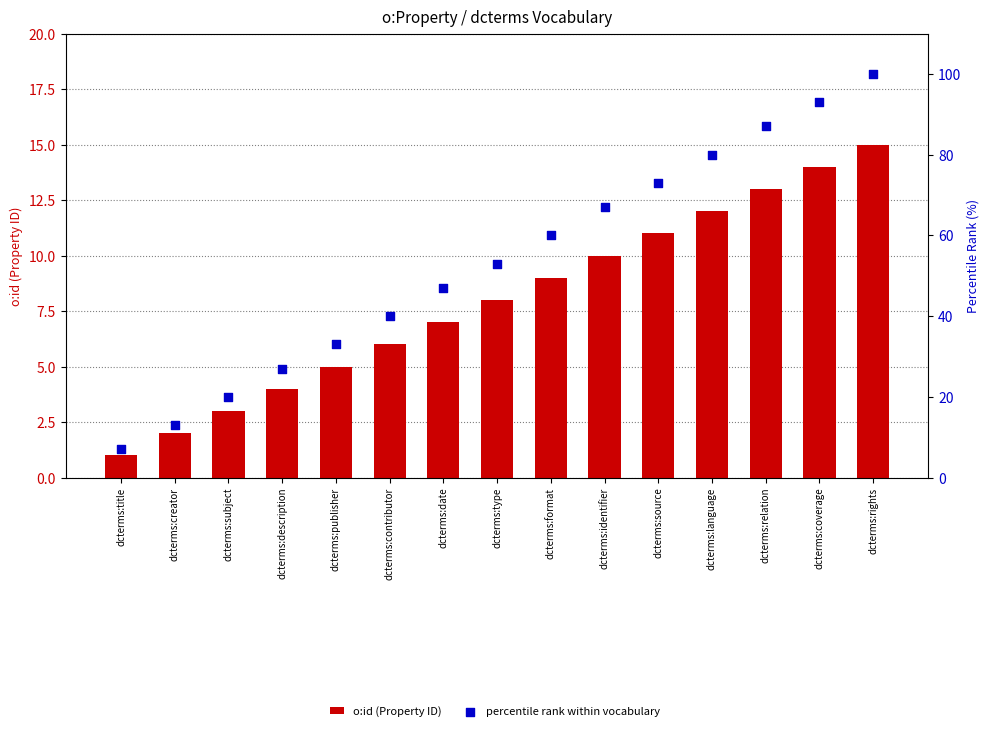

Which series has the largest Y range (max minus min)?

percentile rank within vocabulary